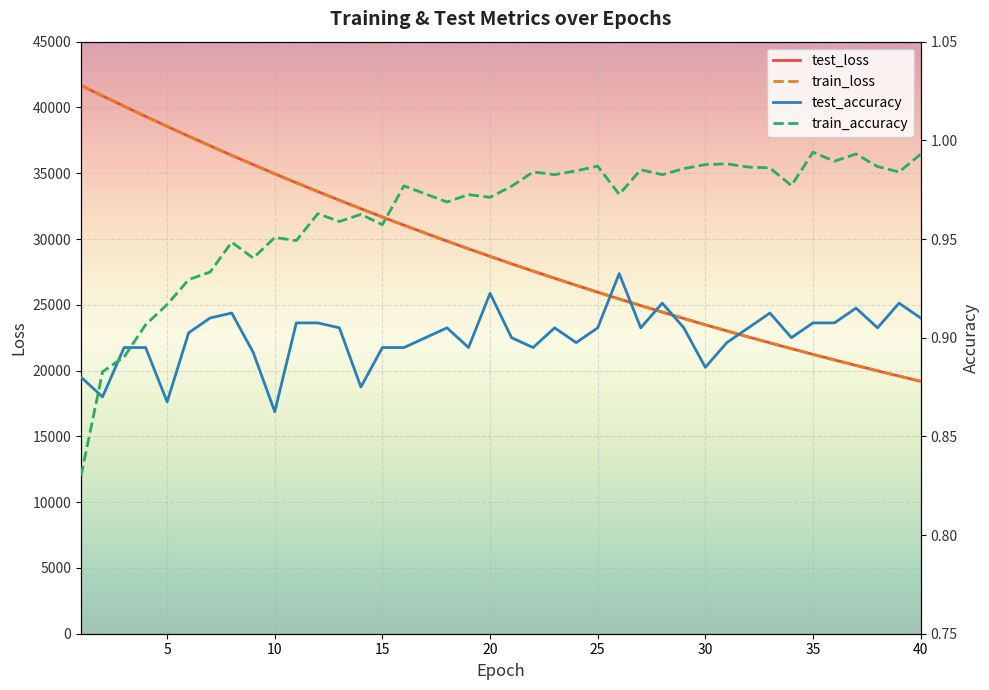

What are all the series names shown in the legend?

test_loss, train_loss, test_accuracy, train_accuracy